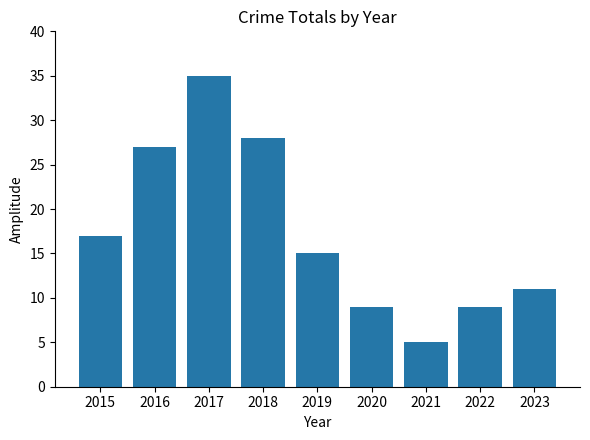

What is the sum of all values?

156